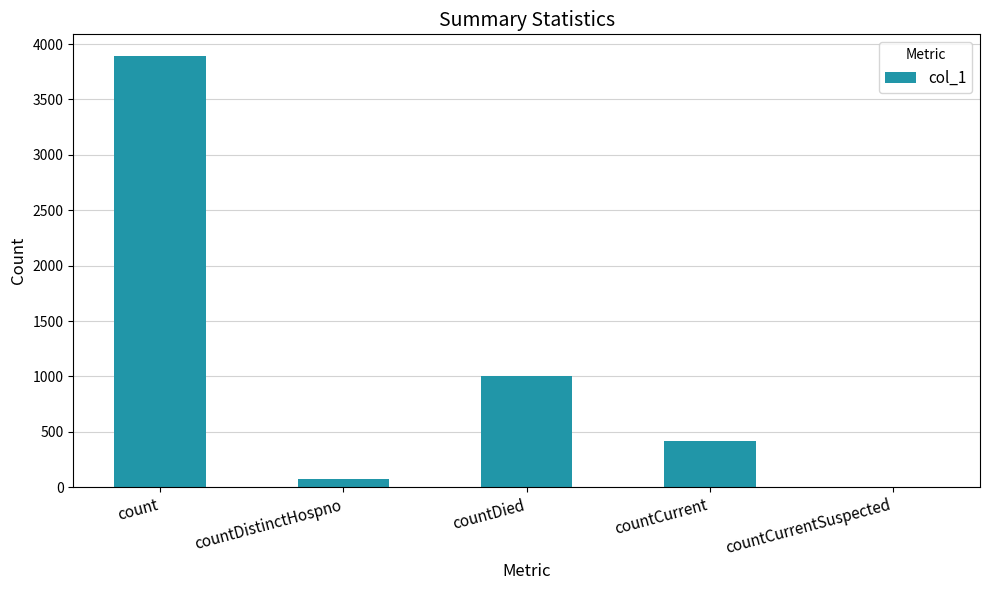

Read the value at count.

3893